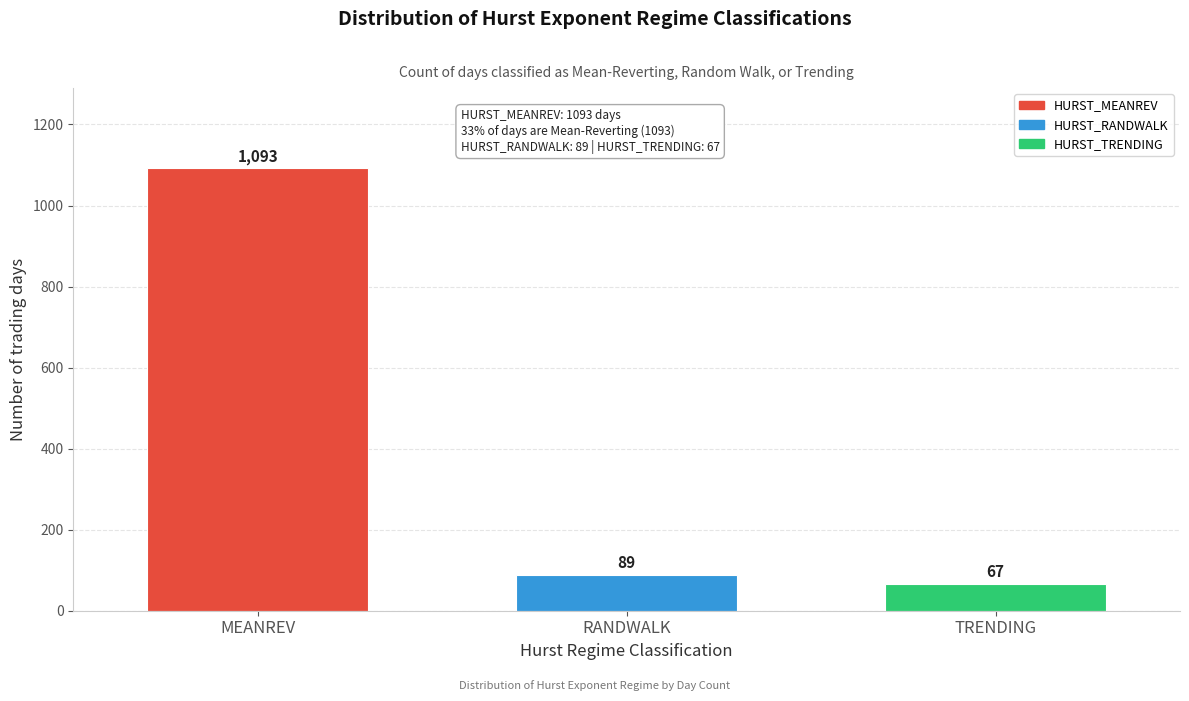

Reading right to left, what are all the values shown in this chart?

TRENDING=67	RANDWALK=89	MEANREV=1093